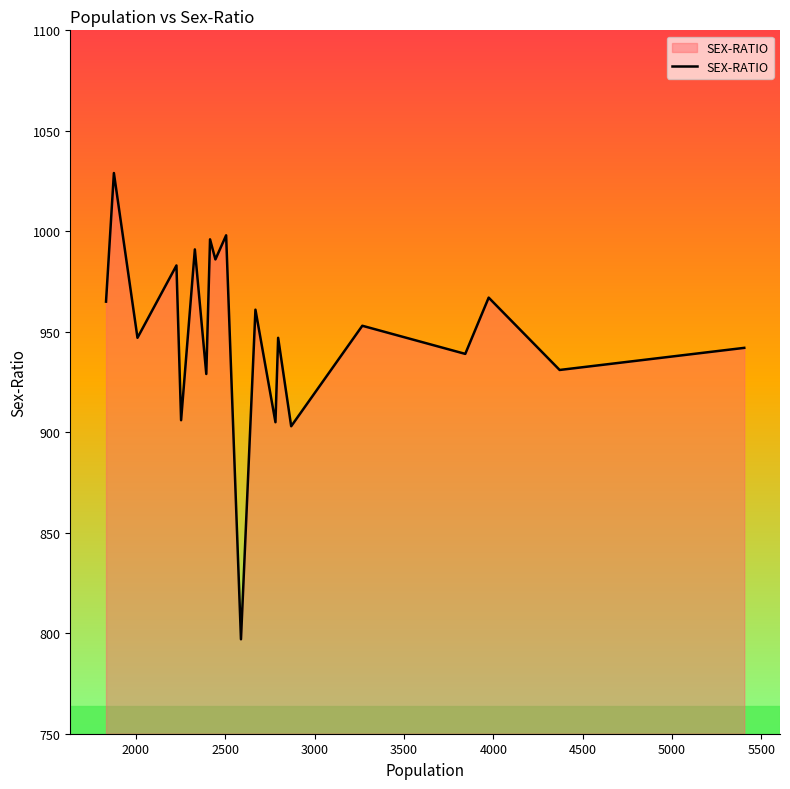

What is the smallest value displayed?

797